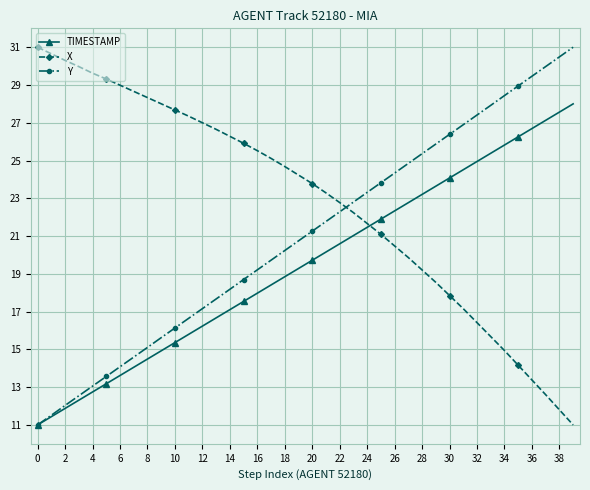

What is the greatest value displayed?

31.0